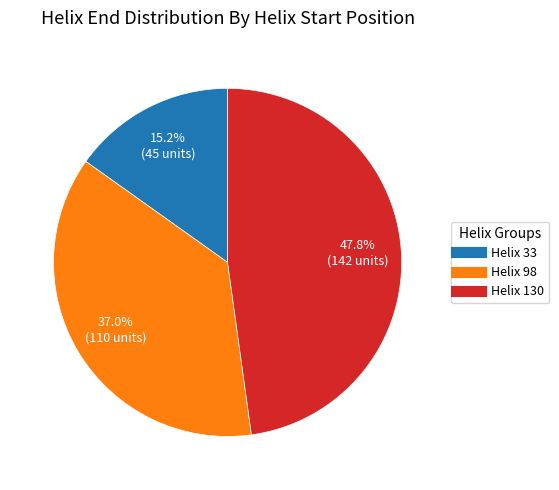

What portion of the pie excludes Helix 98?

63.0%